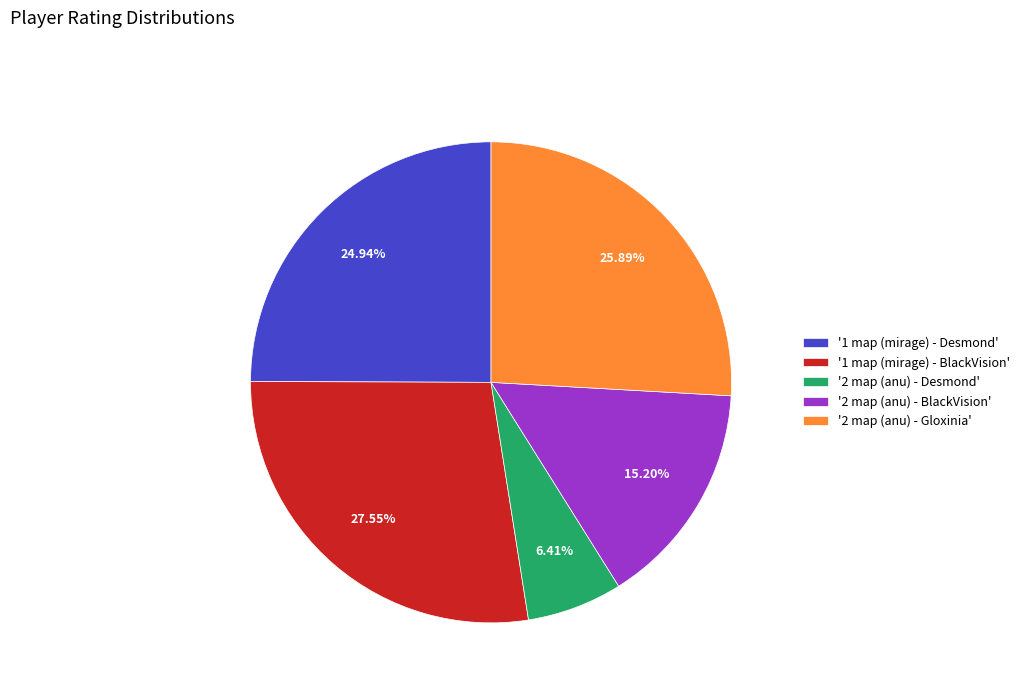

To the nearest percent, what is the average slice percentage?

20%